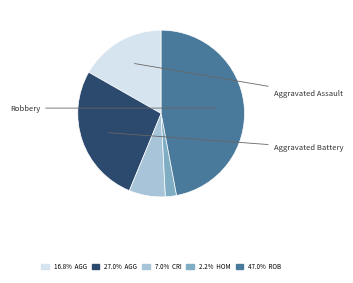

Is there any slice that represents more than half of the pie?

No